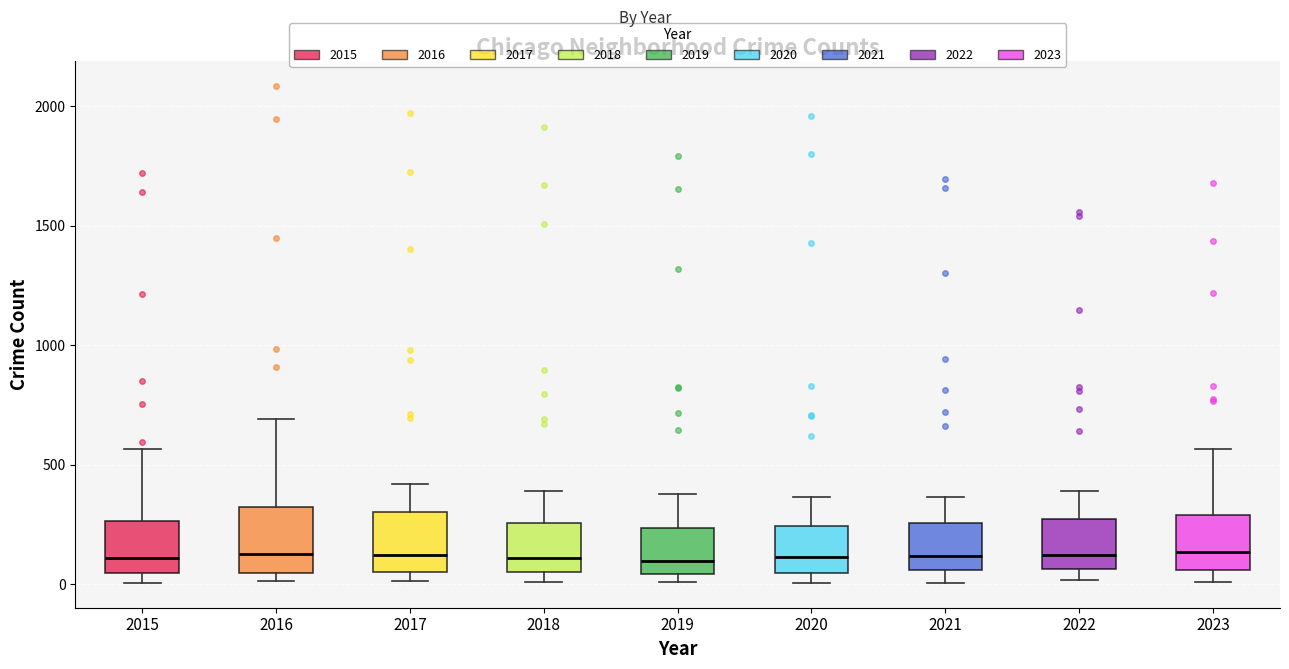

Reading left to right, transcribe this box plot: for each box, give where its median line is, the range the box spans, and where its two whiskers end, as read against the y-axis. The values are not printed on the chart, so give them approximately, as read against the axis.

2015: median 100, box 50 to 250, whiskers 0 to 550
2016: median 150, box 50 to 300, whiskers 0 to 700
2017: median 100, box 50 to 300, whiskers 0 to 400
2018: median 100, box 50 to 250, whiskers 0 to 400
2019: median 100, box 50 to 250, whiskers 0 to 400
2020: median 100, box 50 to 250, whiskers 0 to 350
2021: median 100, box 50 to 250, whiskers 0 to 350
2022: median 100, box 50 to 250, whiskers 0 to 400
2023: median 150, box 50 to 300, whiskers 0 to 550